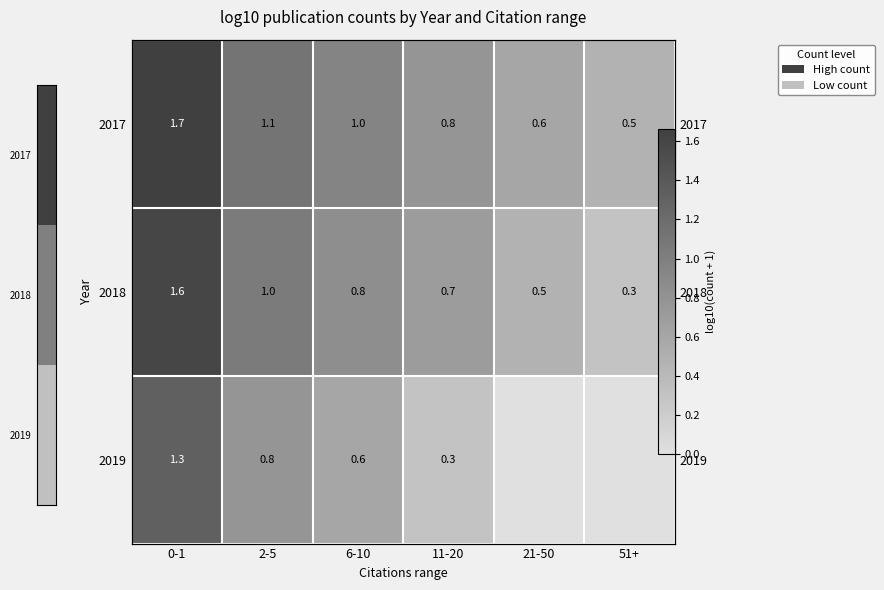

The value of 2019 at 0-1 is 2.0. True or false?

False